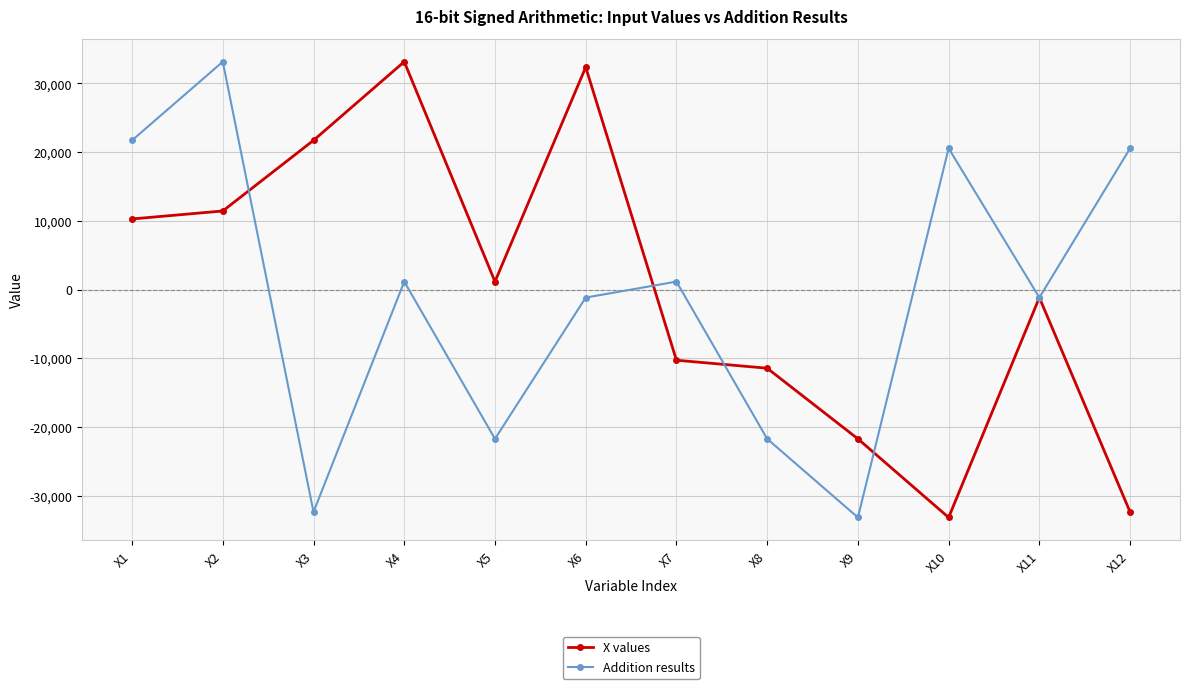

Between X5 and X10, which series saw the biggest shift?

Addition results